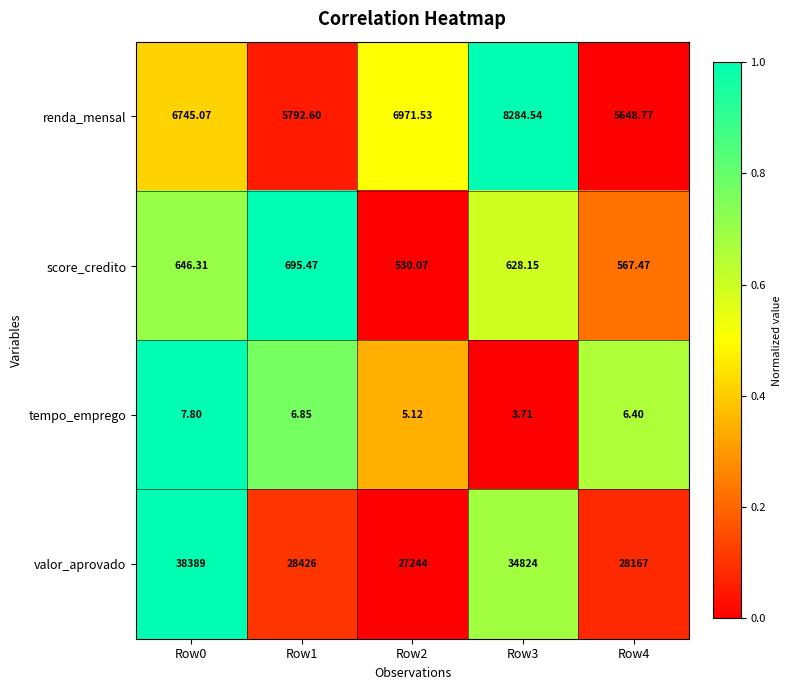

List the series in order of their peak value, highest first.

valor_aprovado, renda_mensal, score_credito, tempo_emprego